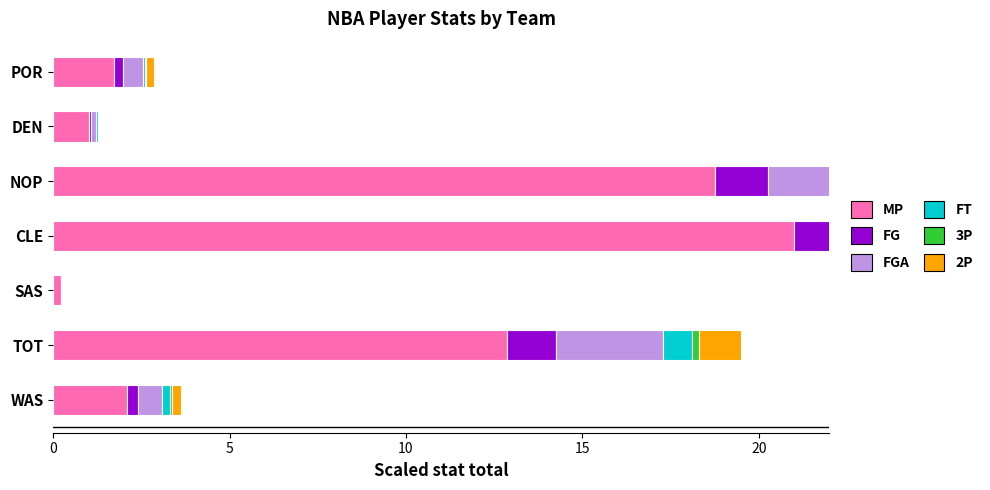

What is the difference between the maximum and minimum values in the 3P series?

0.5